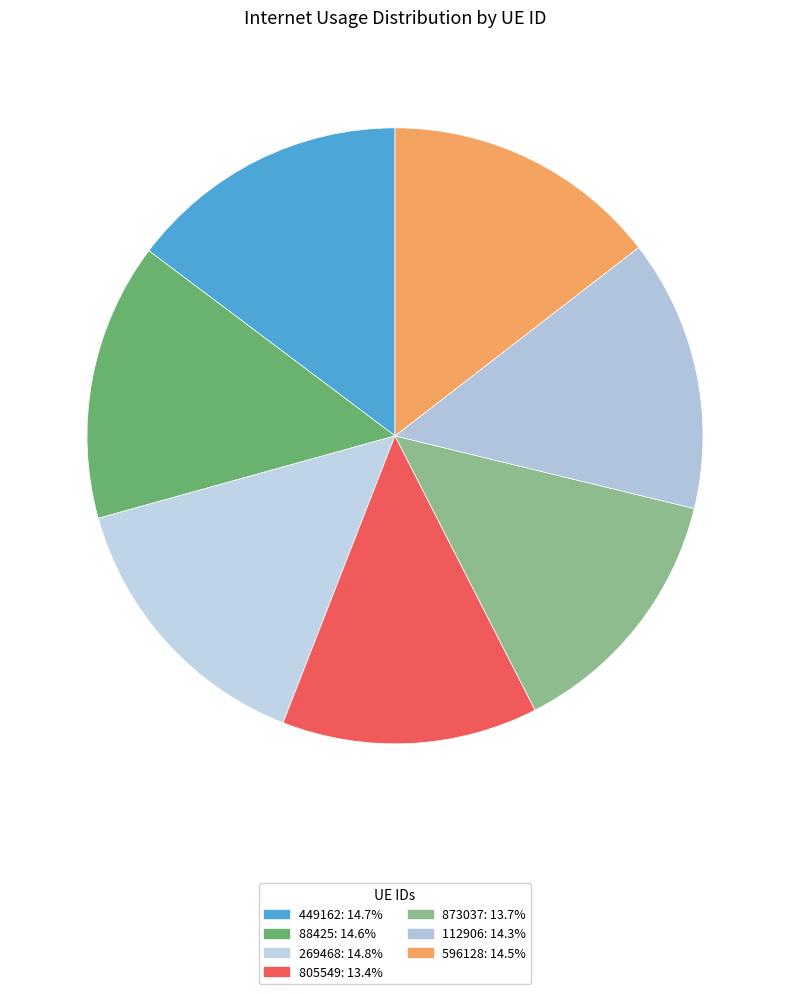

Is there a majority slice in this chart?

No